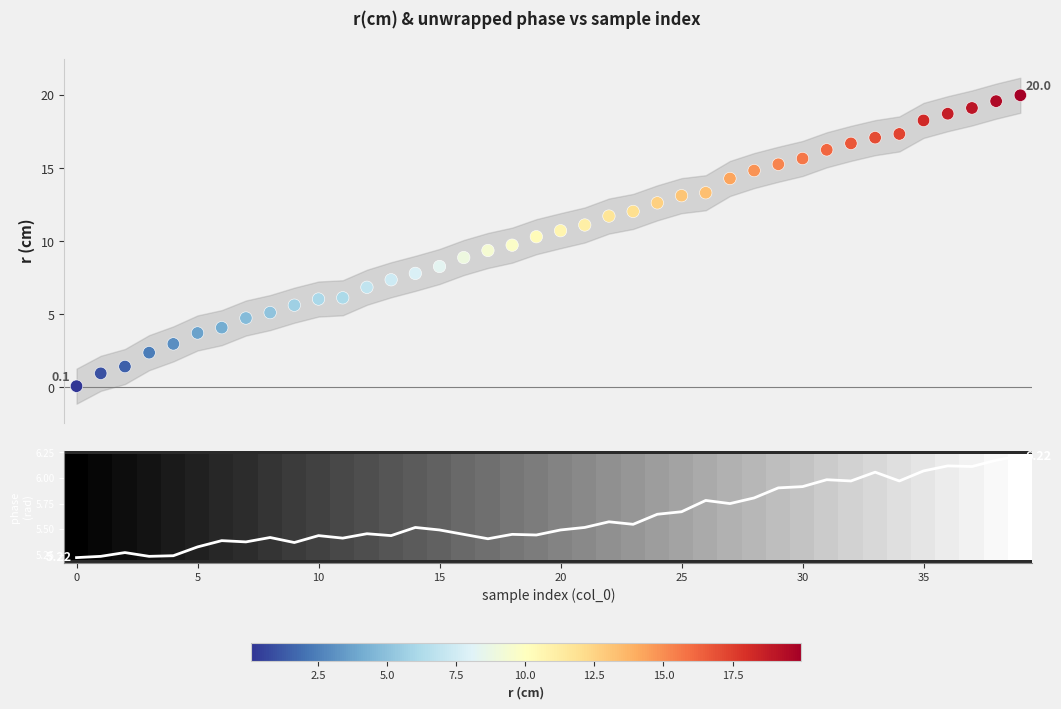

Which series has the largest total across all categories?

r(cm)